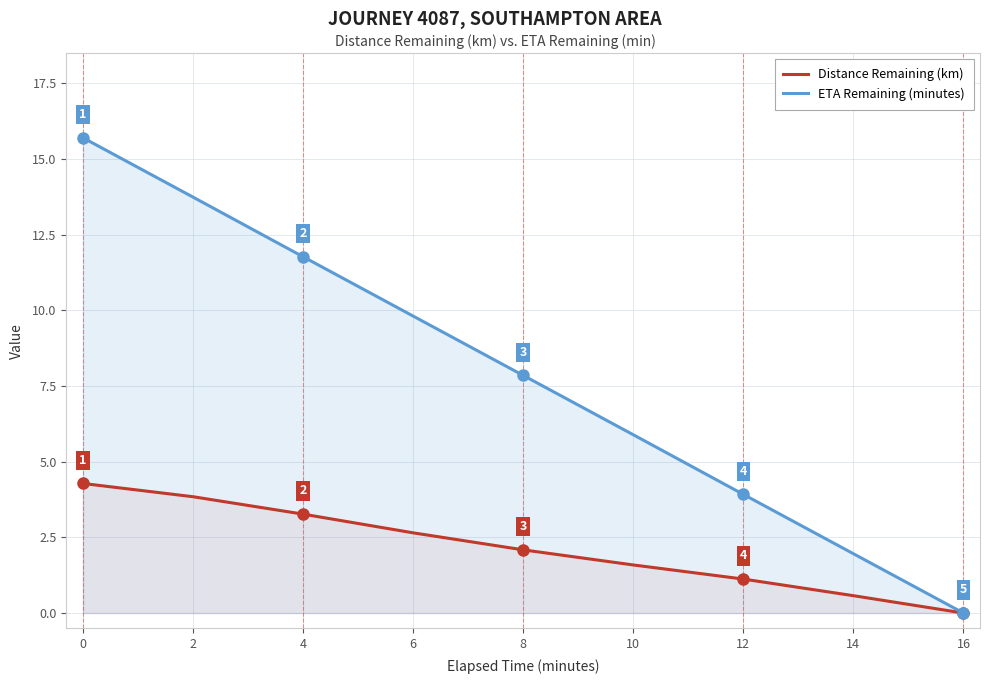

What is the difference between the highest and lowest values at 0?

11.4